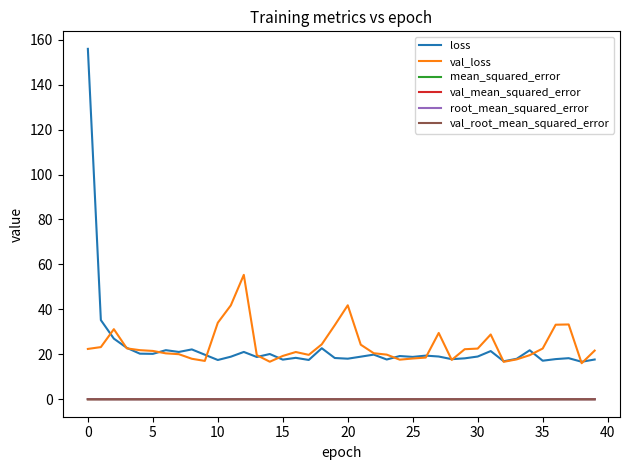

True or false: root_mean_squared_error and loss cross at least once.

False